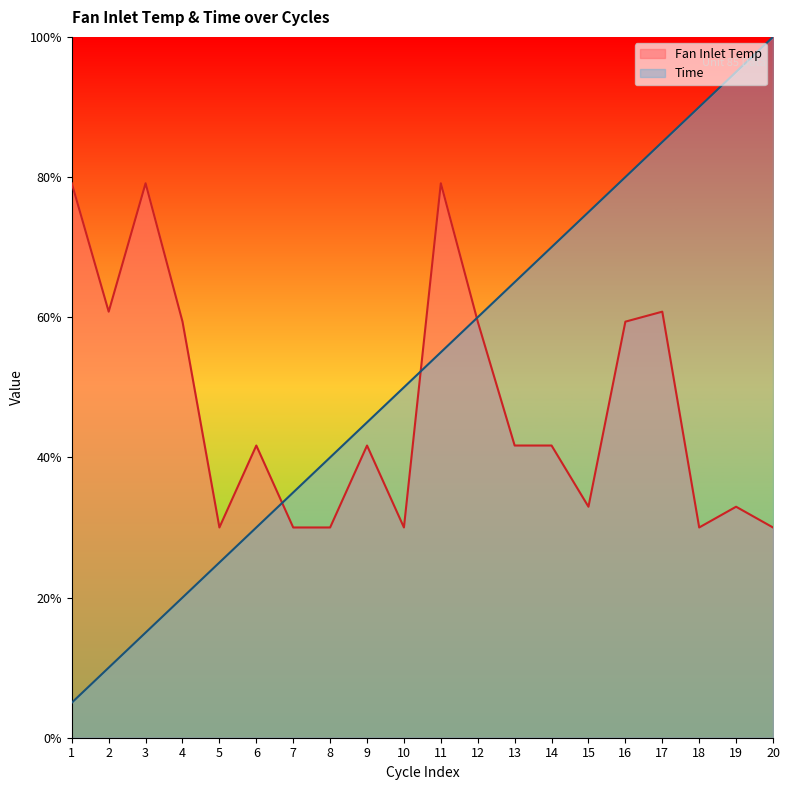

At which category does the chart reach its minimum across all series?

1